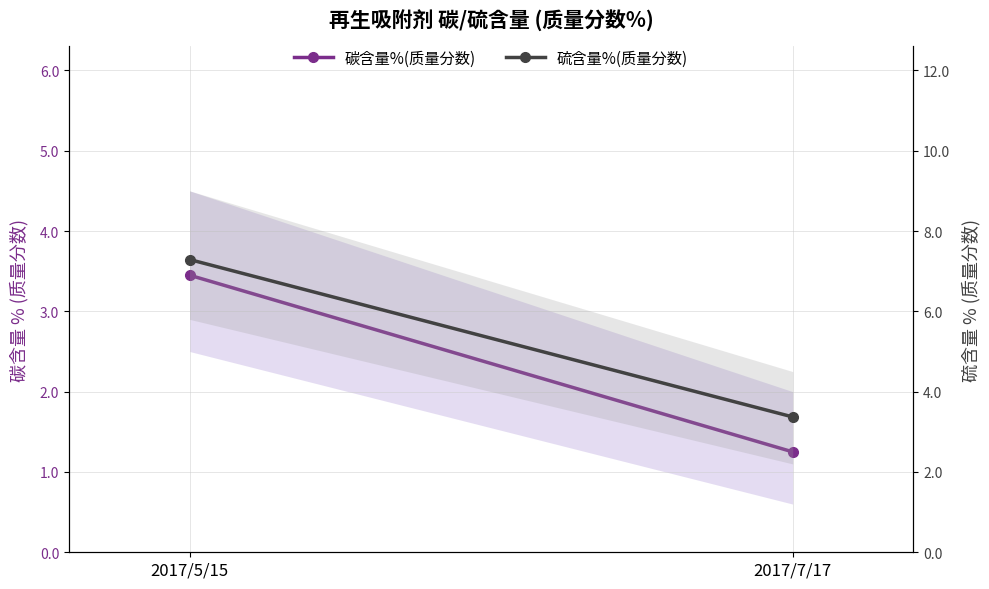

At how many categories does at least one series exceed 4?

1